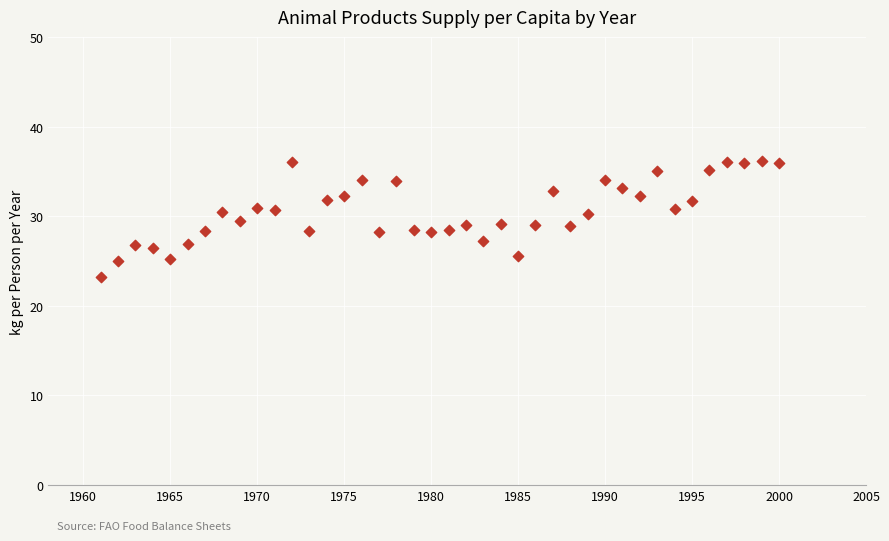

What is the range of Y values (max minus min)?

13.0